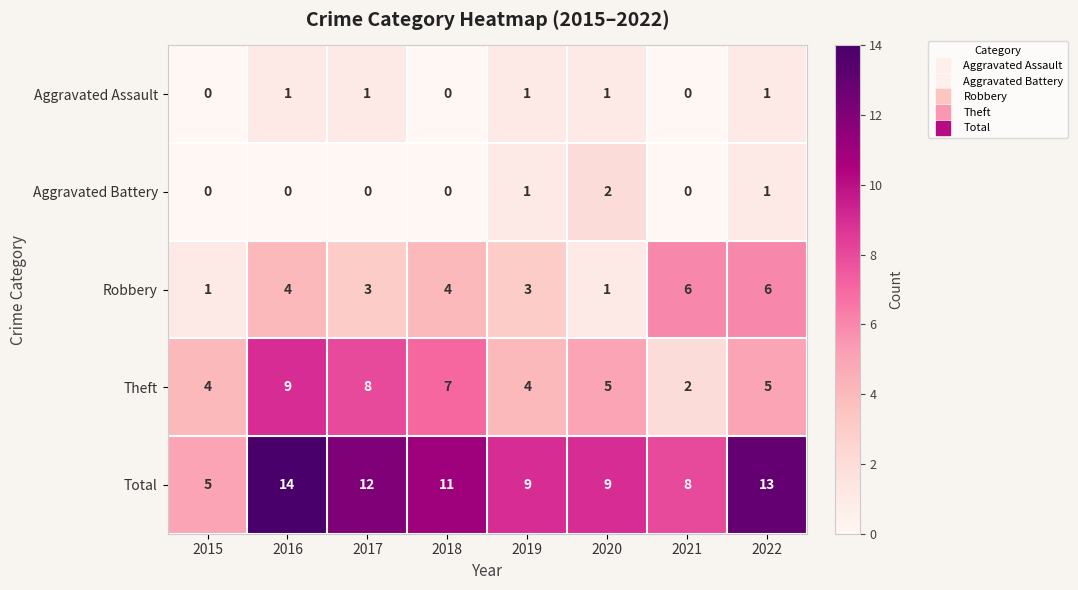

What is the spread (max minus min) of values at 2022?

12